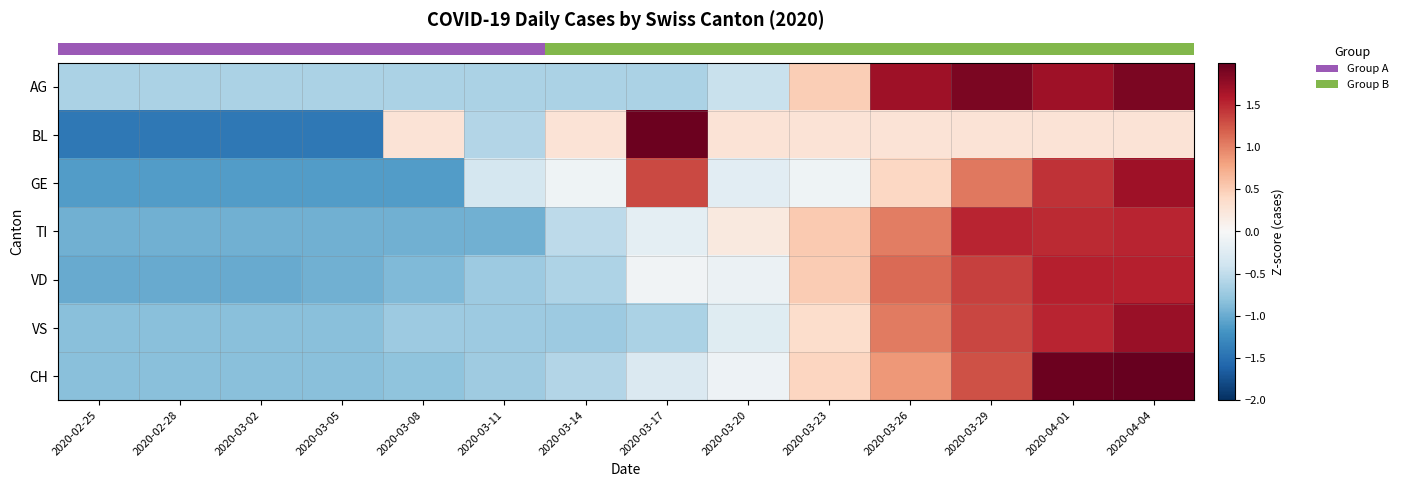

Reading left to right, what are all the values shown in this chart?

row_0: -0.6	-0.6	-0.6	-0.6	-0.6	-0.6	-0.6	-0.6	-0.4	0.5	1.7	1.9	1.7	1.9
row_1: -1.4	-1.4	-1.4	-1.4	0.3	-0.6	0.3	2.0	0.3	0.3	0.3	0.3	0.3	0.3
row_2: -1.1	-1.1	-1.1	-1.1	-1.1	-0.3	-0.1	1.3	-0.2	-0.1	0.4	1.1	1.4	1.7
row_3: -1.0	-1.0	-1.0	-1.0	-1.0	-1.0	-0.5	-0.2	0.2	0.5	1.0	1.5	1.5	1.5
row_4: -1.0	-1.0	-1.0	-1.0	-0.9	-0.7	-0.6	-0.1	-0.1	0.5	1.1	1.4	1.6	1.6
row_5: -0.8	-0.8	-0.8	-0.8	-0.7	-0.7	-0.7	-0.6	-0.2	0.3	1.0	1.3	1.5	1.7
row_6: -0.8	-0.8	-0.8	-0.8	-0.8	-0.7	-0.6	-0.3	-0.1	0.4	0.9	1.3	2.0	2.0